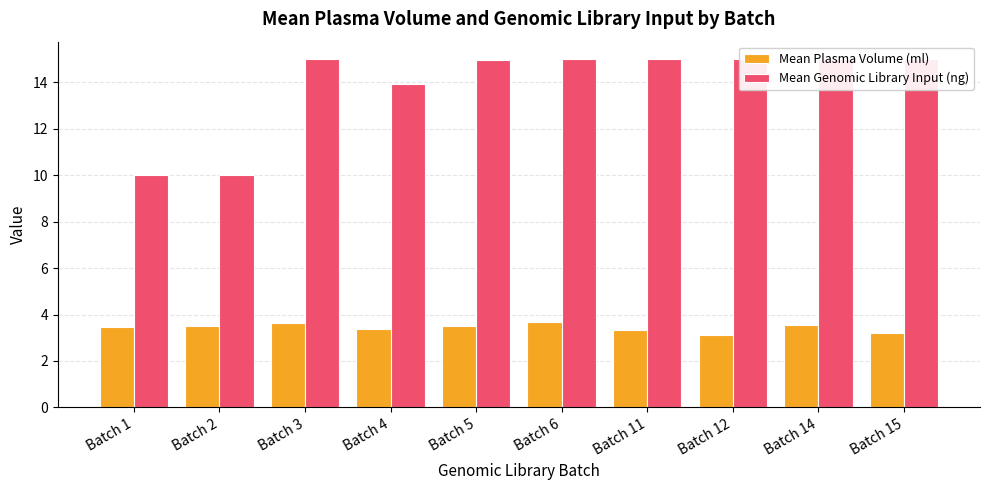

Which series has the largest total across all categories?

Mean Genomic Library Input (ng)